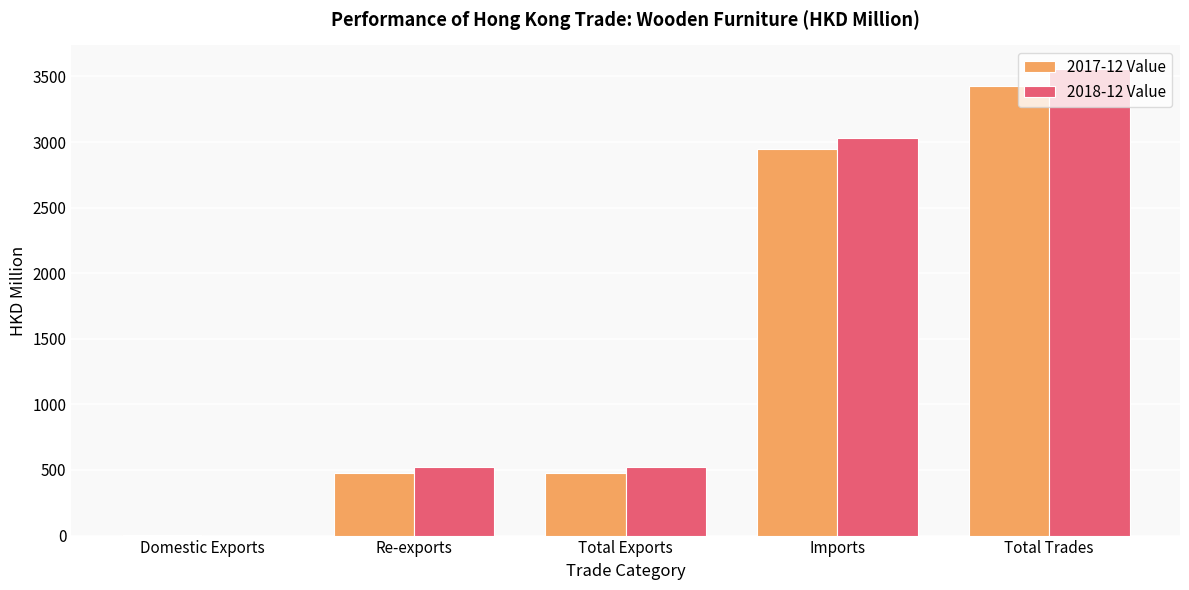

At which label does 2017-12 Value reach its peak?

Total Trades